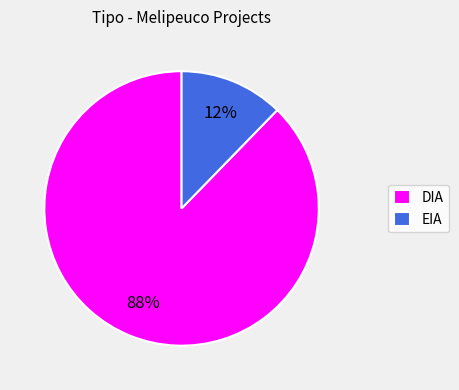

To the nearest percent, what is the average slice percentage?

50%